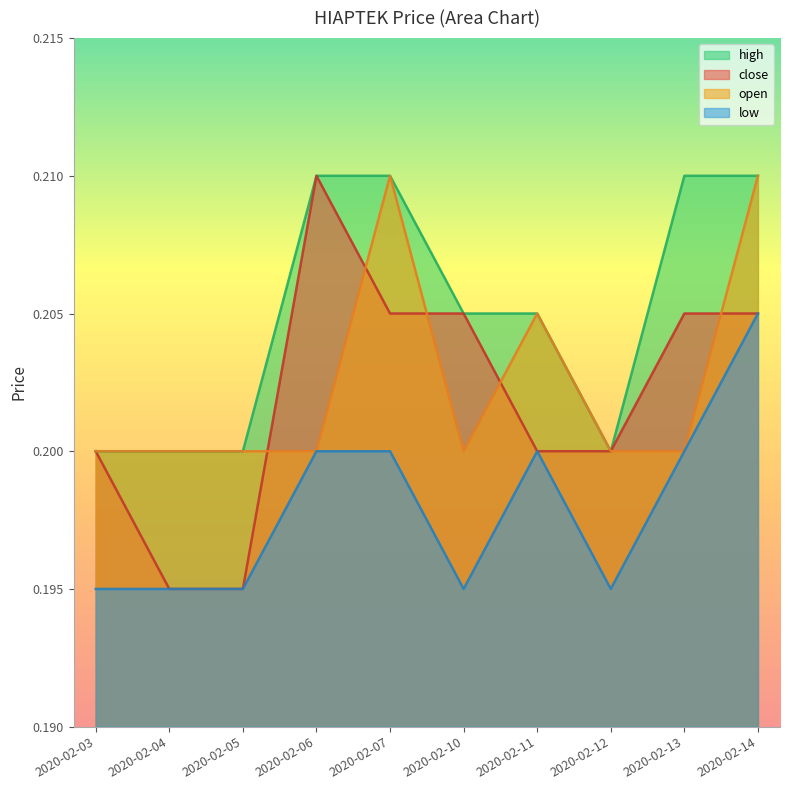

True or false: open and low intersect in this chart.

False